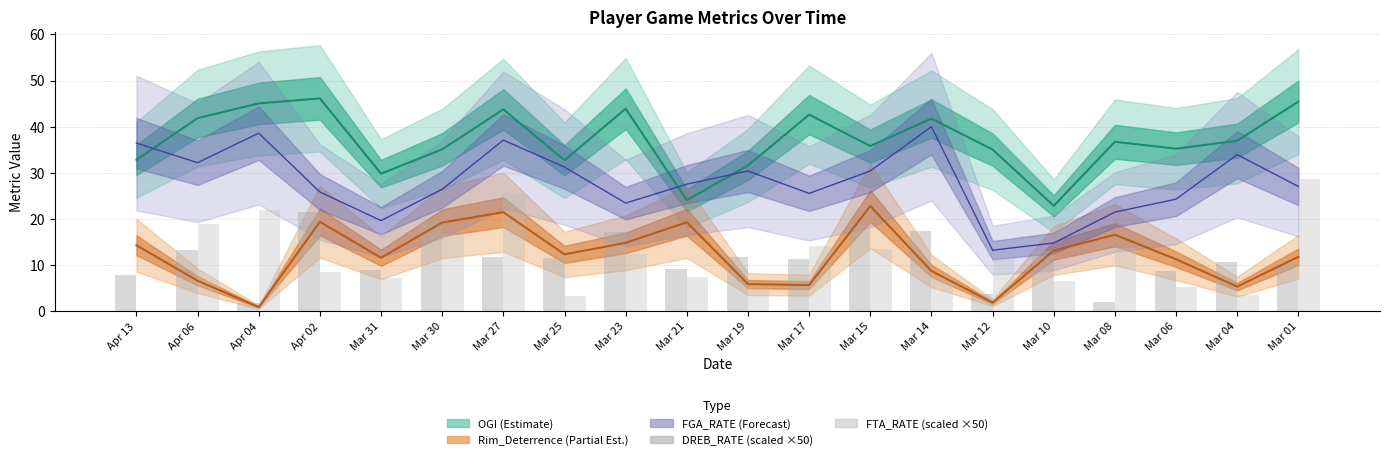

How many values in the DREB_RATE (scaled) series are below 11?

9